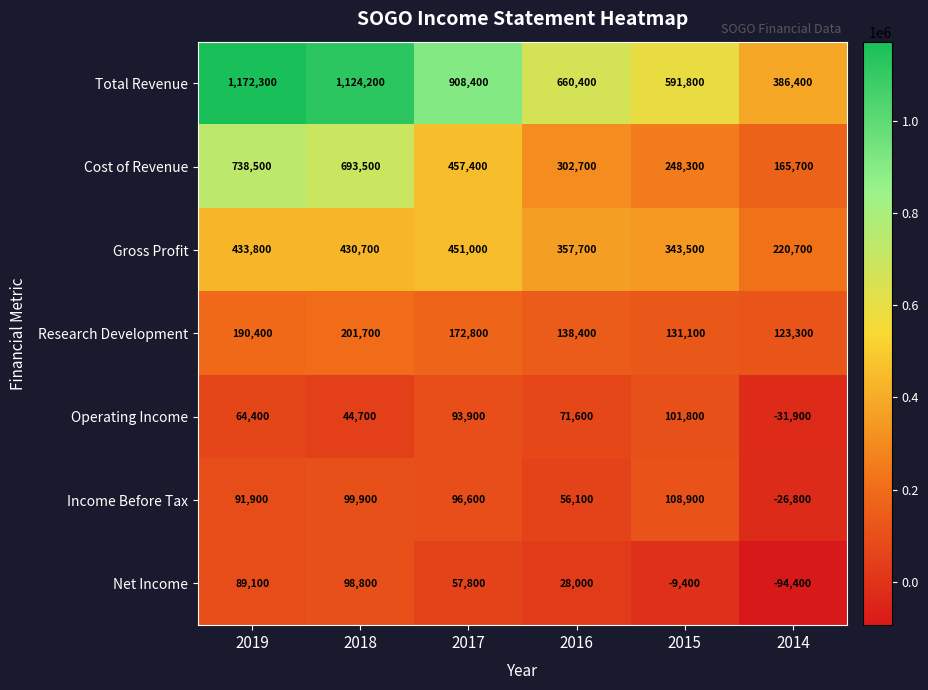

What is the spread (max minus min) of values at 2019?

1107900